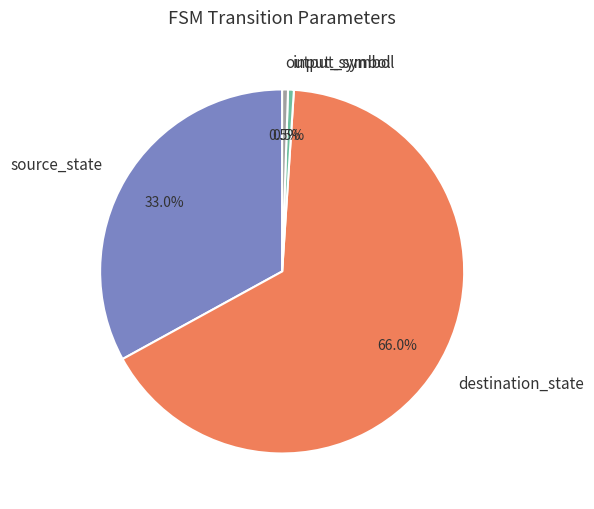

What is the ratio of the value at destination_state to the value at input_symbol?

128.0